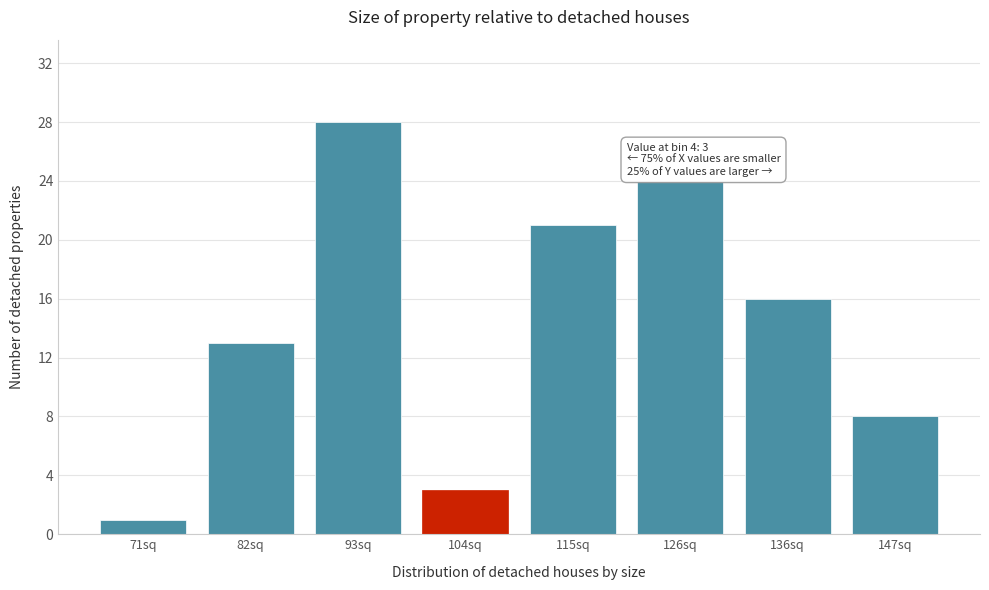

Reading left to right, list all the values displayed in this chart.

71sq=1	82sq=13	93sq=28	104sq=3	115sq=21	126sq=24	136sq=16	147sq=8